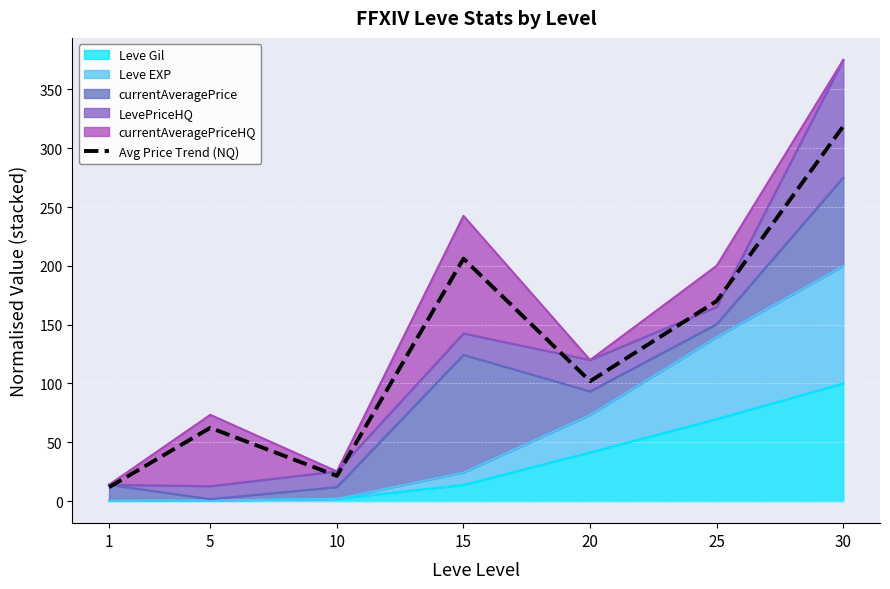

Reading left to right, list all the values displayed in this chart.

11.8	62.3	21.5	206.1	101.9	170.1	318.8